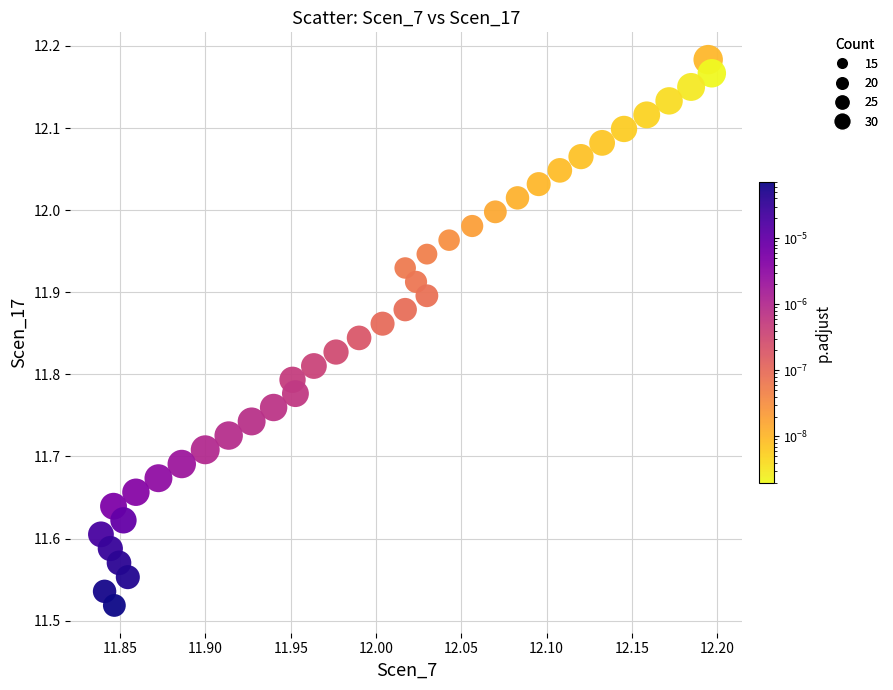

What is the range of X values (max minus min)?

0.4